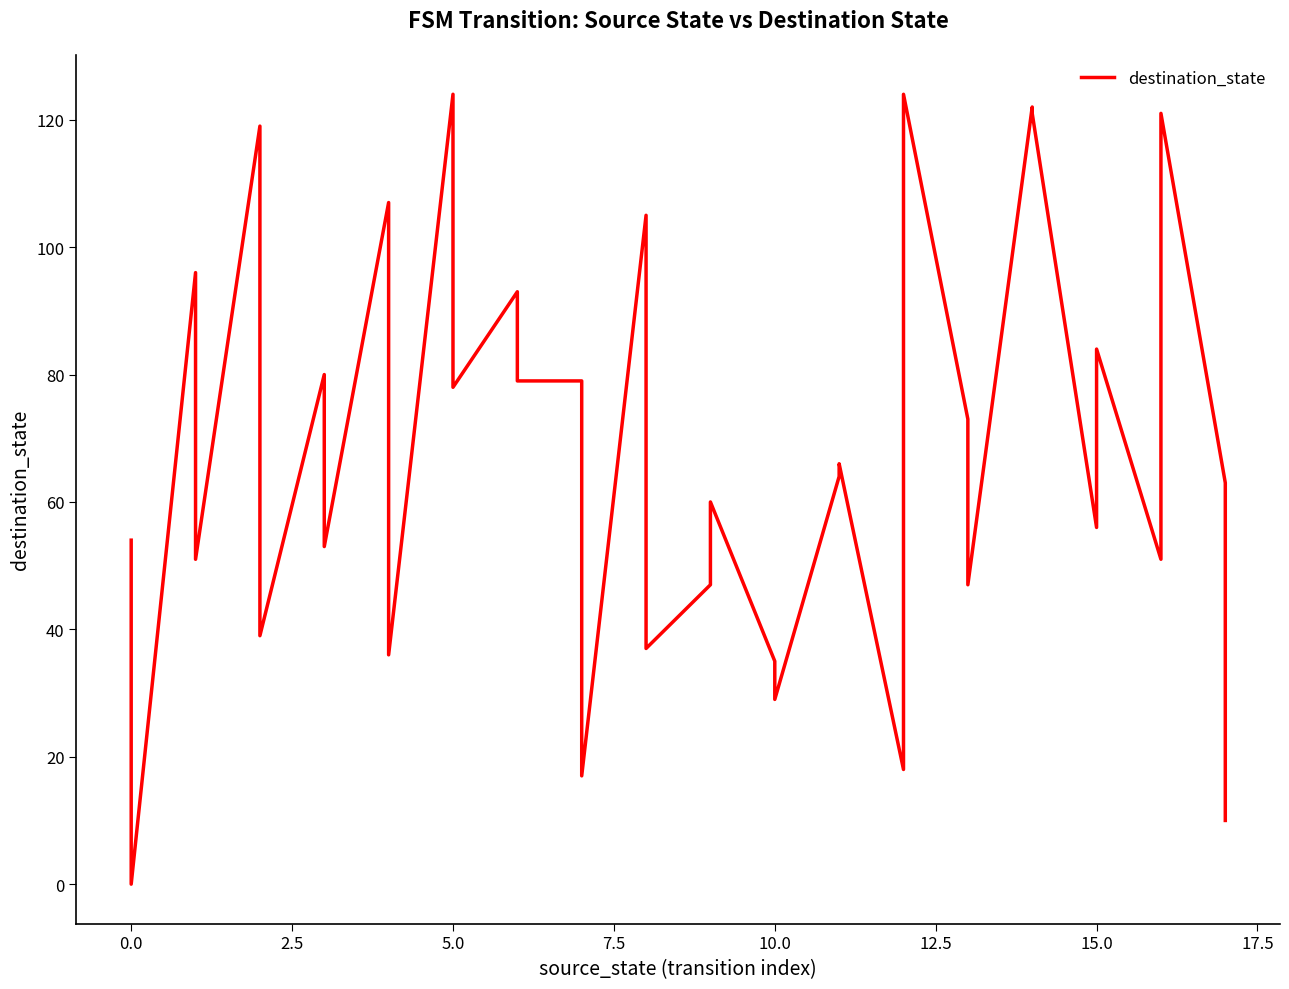

Count the number of values greater than 64.

17